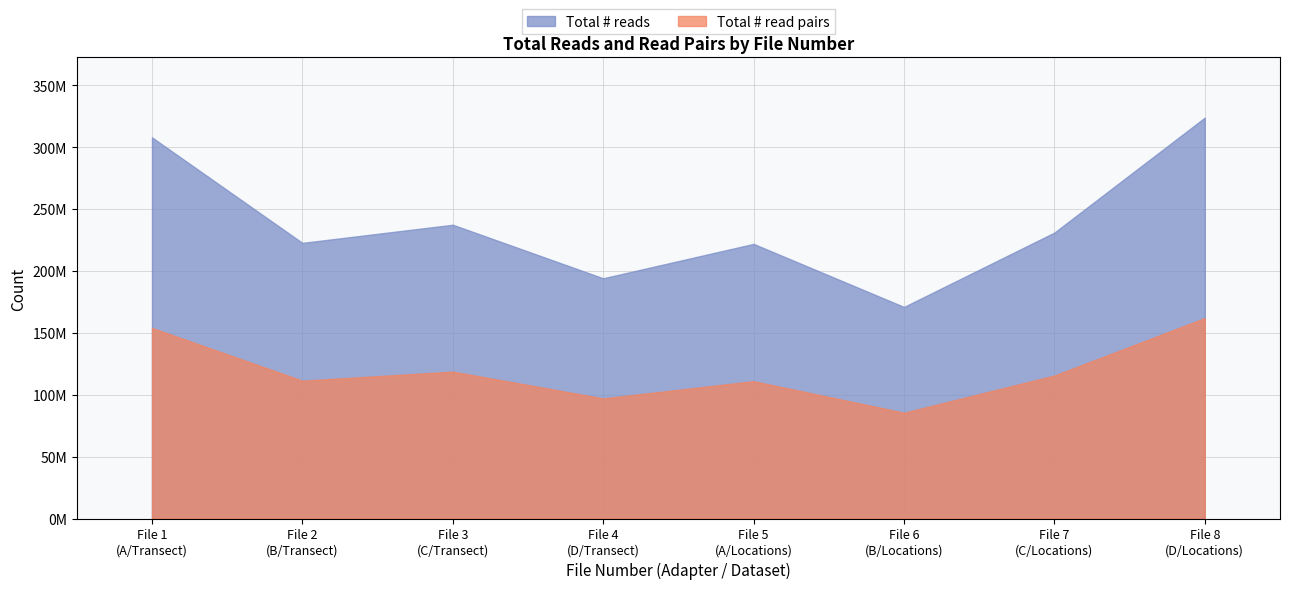

What is the minimum value for Total # read pairs?

85453931